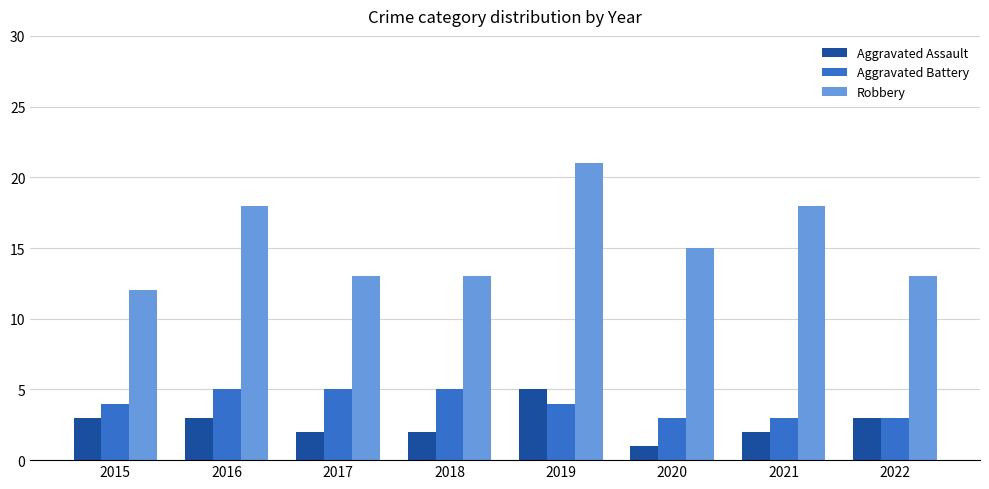

Reading left to right, list all the values displayed in this chart.

Aggravated Assault: 3	3	2	2	5	1	2	3
Aggravated Battery: 4	5	5	5	4	3	3	3
Robbery: 12	18	13	13	21	15	18	13